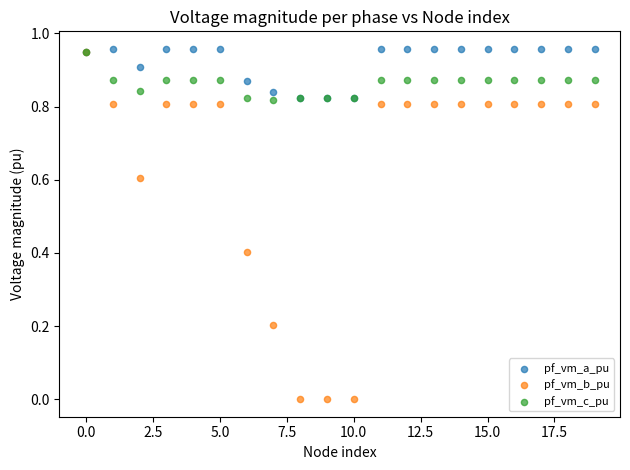

What are all the series names shown in the legend?

pf_vm_a_pu, pf_vm_b_pu, pf_vm_c_pu